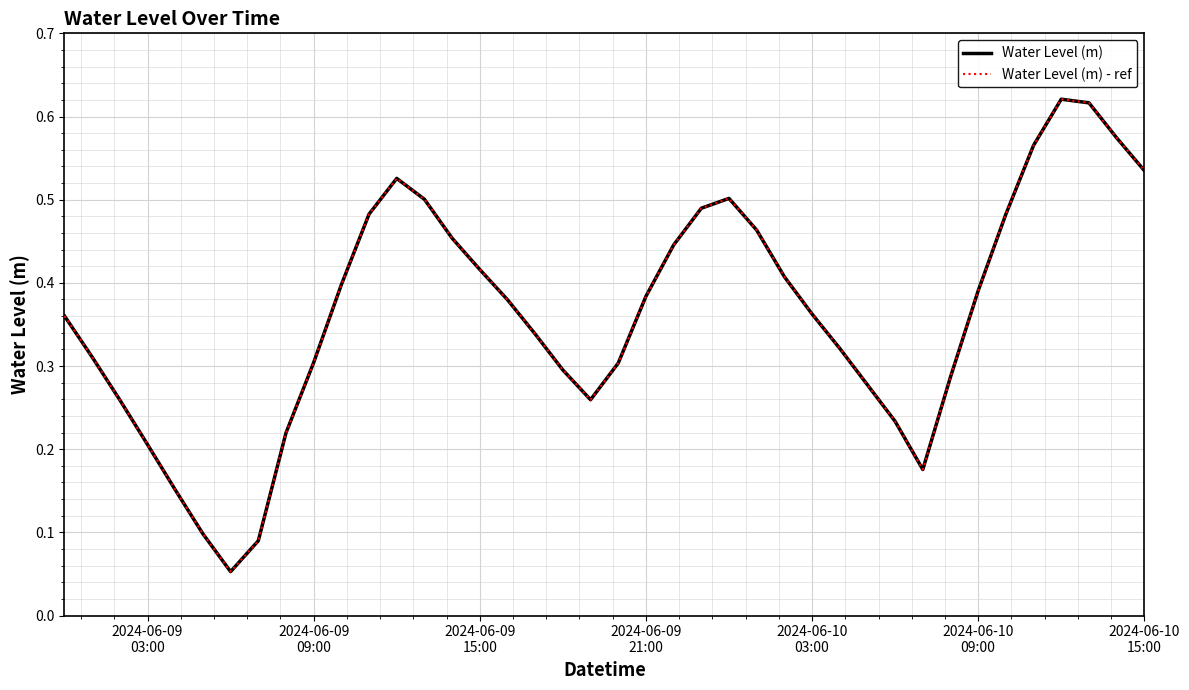

Does the chart display data point markers on the line(s)?

No